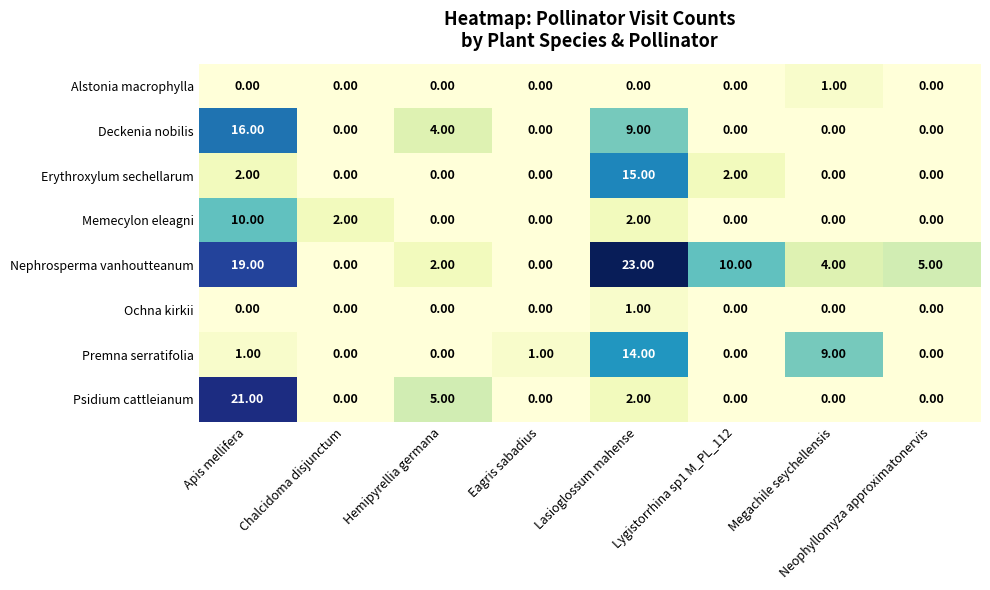

What is the sum of all Memecylon eleagni values?

14